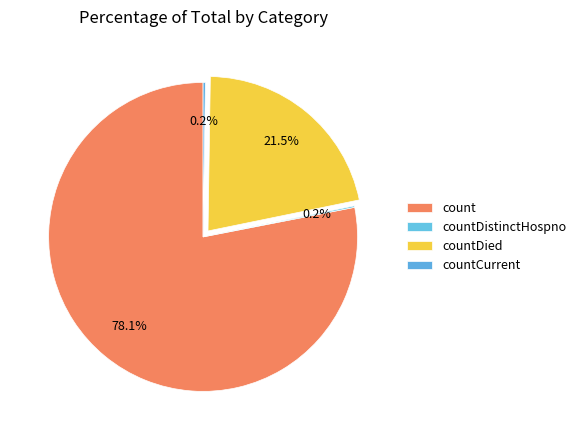

To the nearest percent, what is the difference between the countDistinctHospno and count slice percentages?

78%